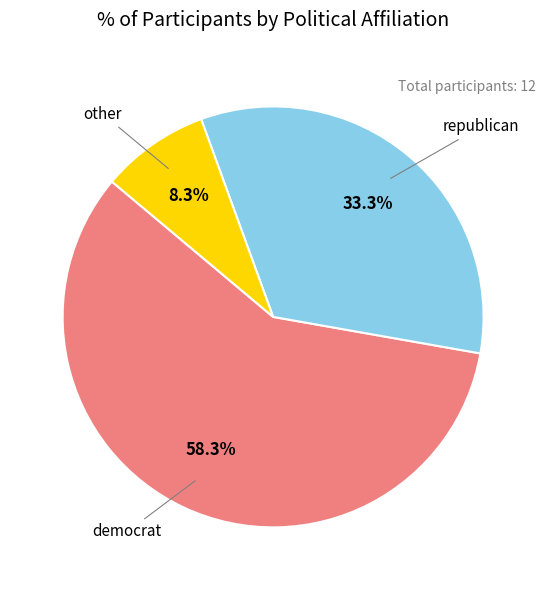

Count the number of slices in the pie.

3